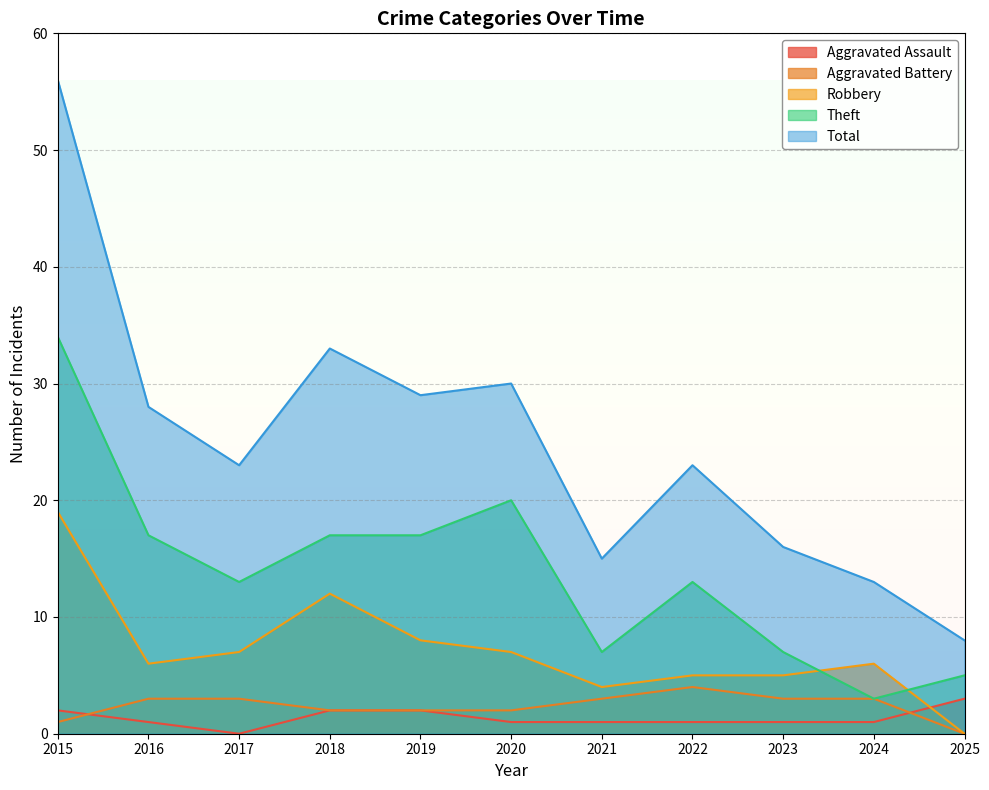

List the labels in order of Aggravated Battery value, smallest first.

2025, 2015, 2018, 2019, 2020, 2016, 2017, 2021, 2023, 2024, 2022